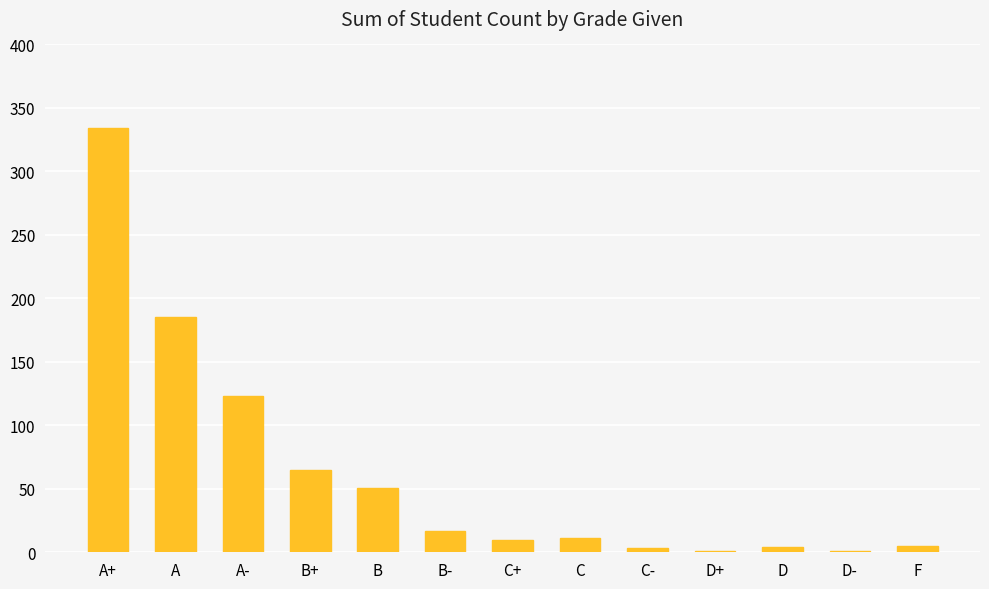

What is the change in value from B+ to B?

-14